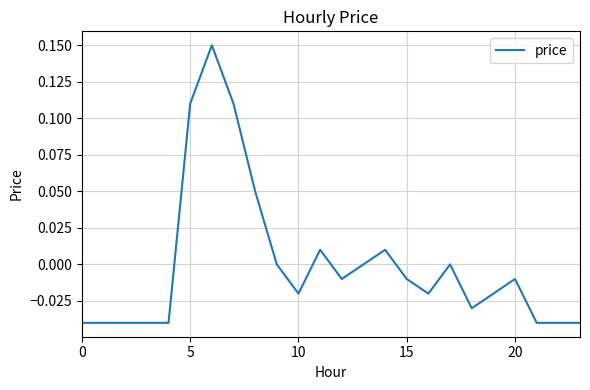

How many lines are shown in the chart?

1